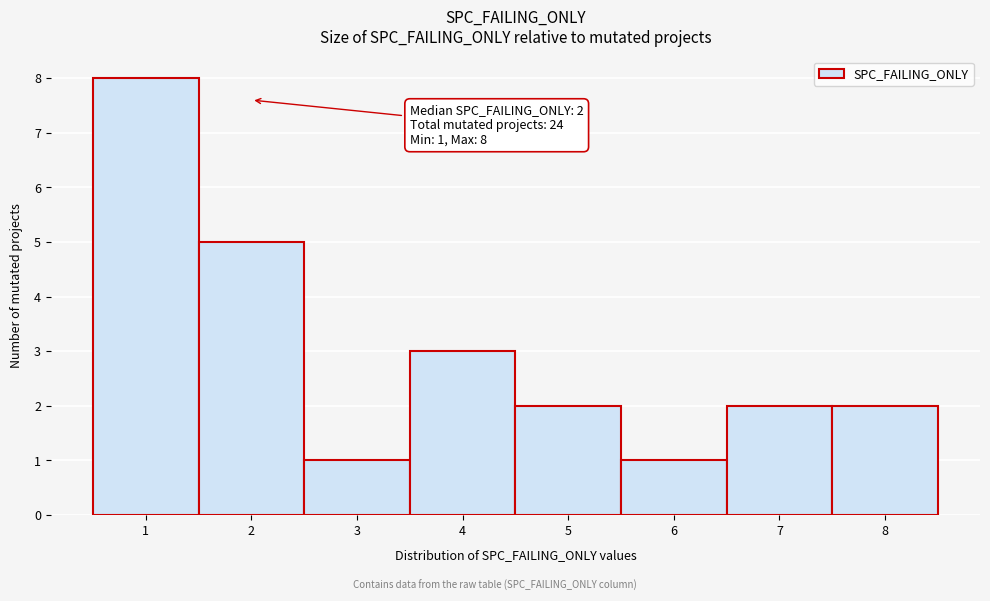

Over which range of the x-axis is the bar tallest?

0.5 to 1.5